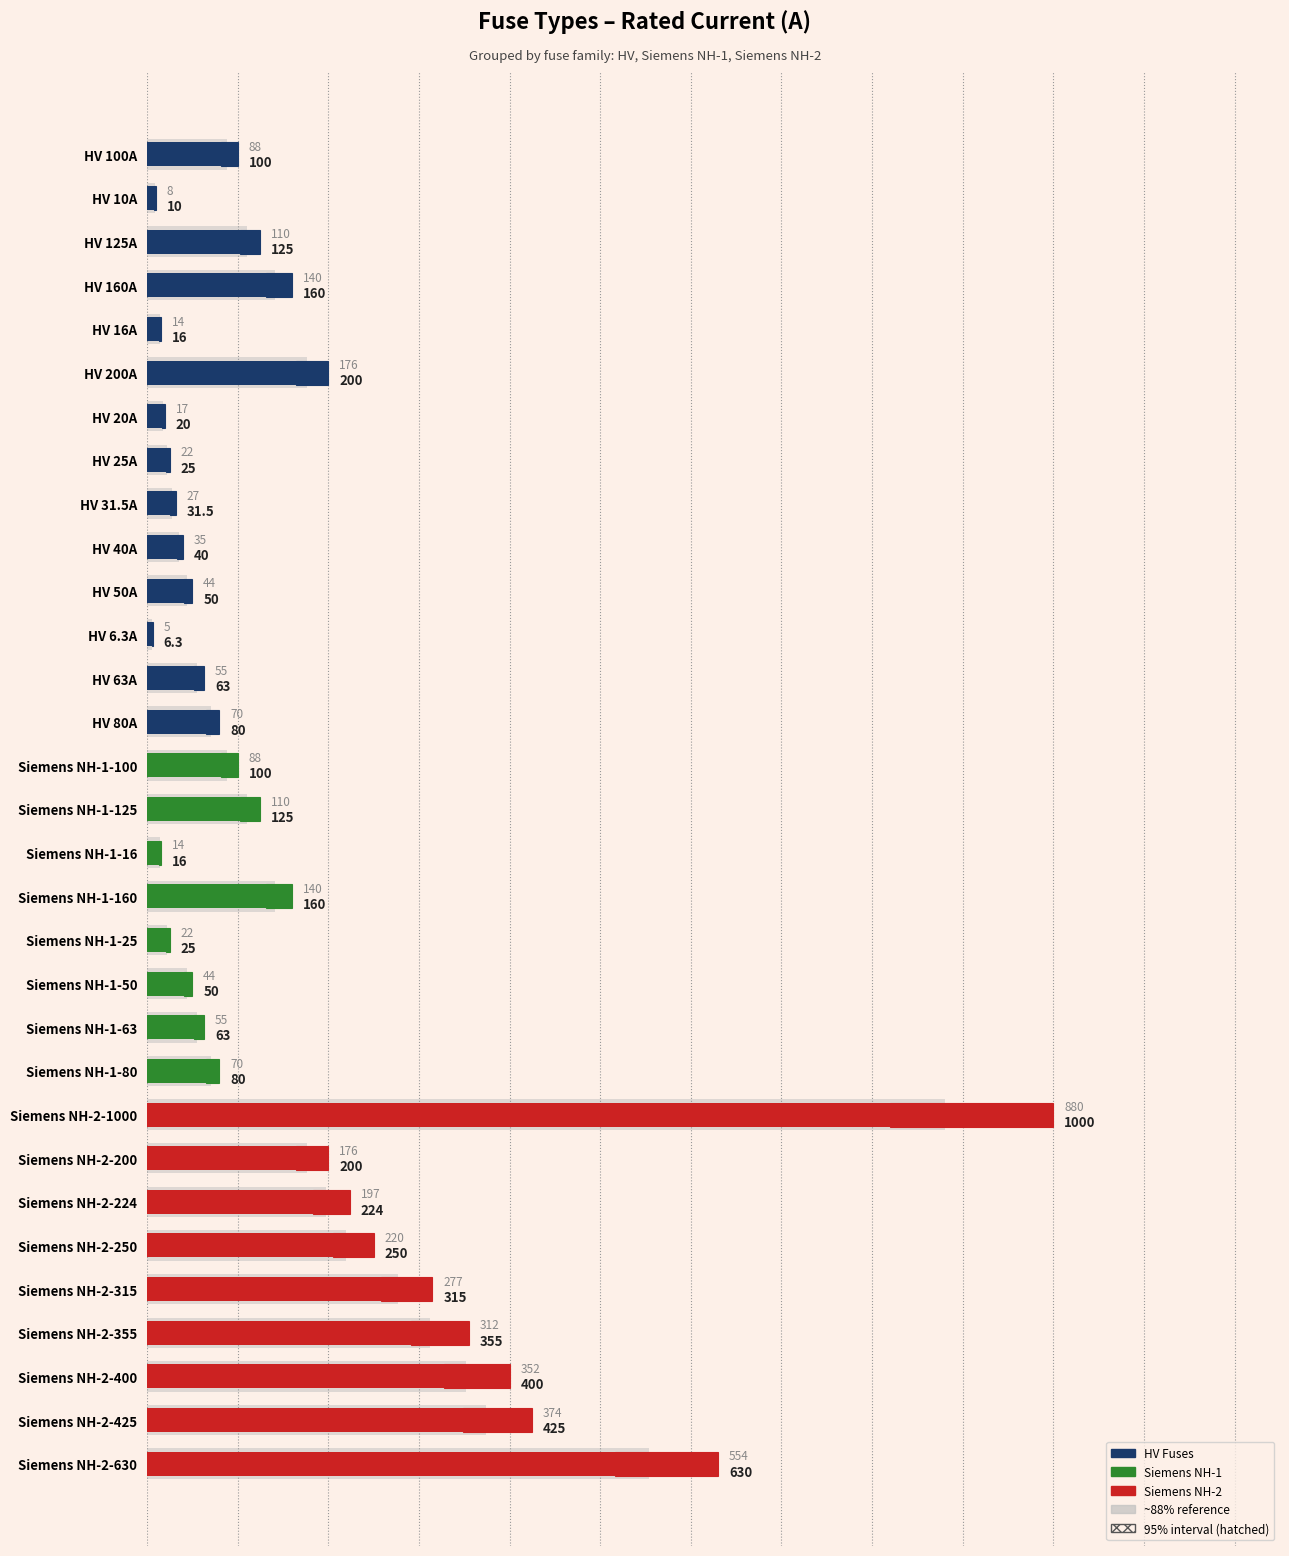

What is the greatest value displayed?

1000.0